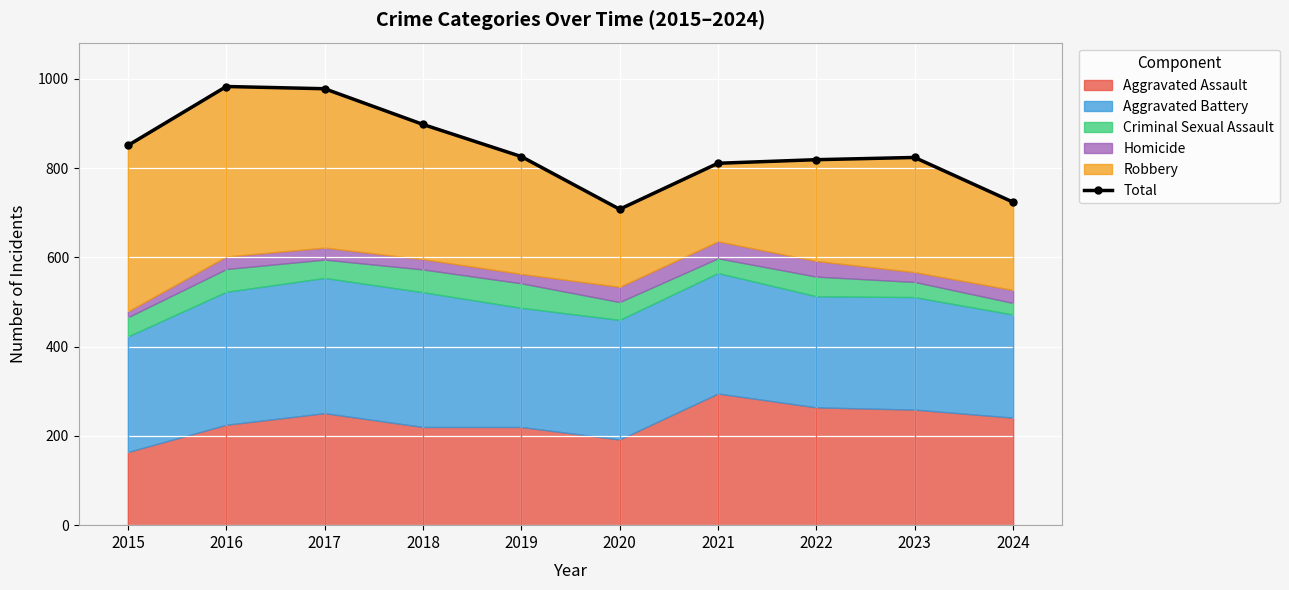

What is the difference between the second highest and second lowest values?

254